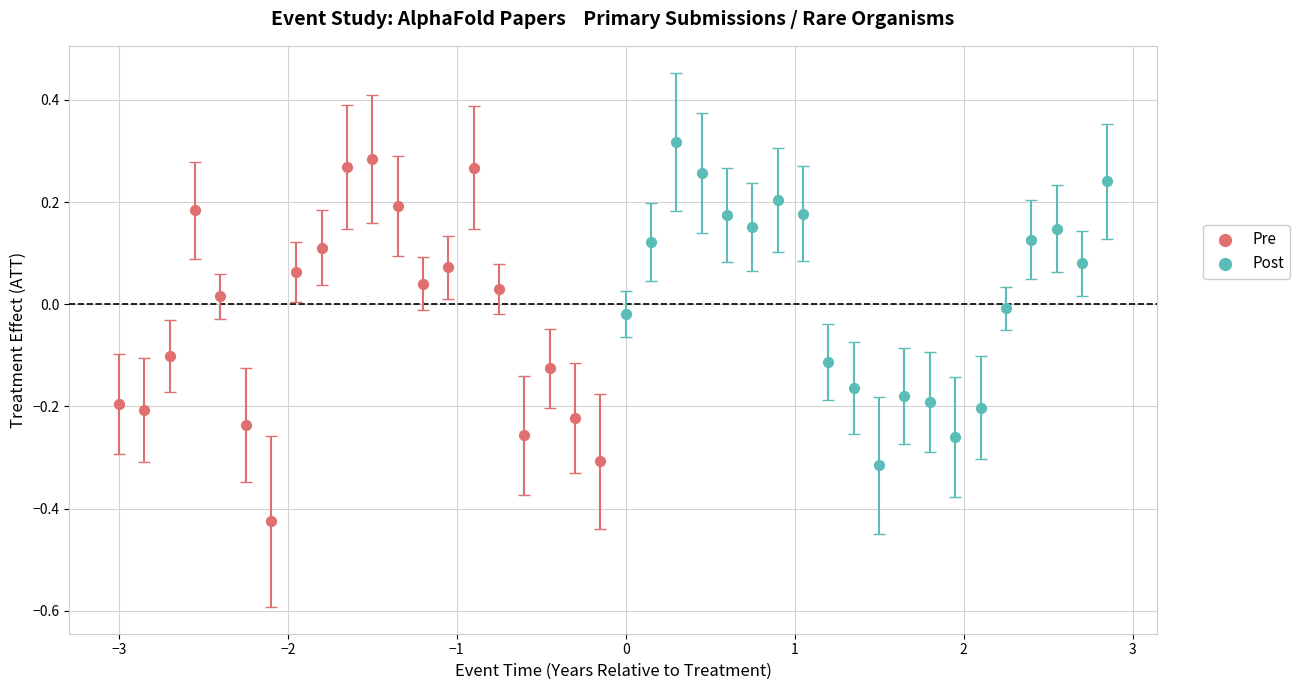

Which series contains the lowest Y value?

Pre